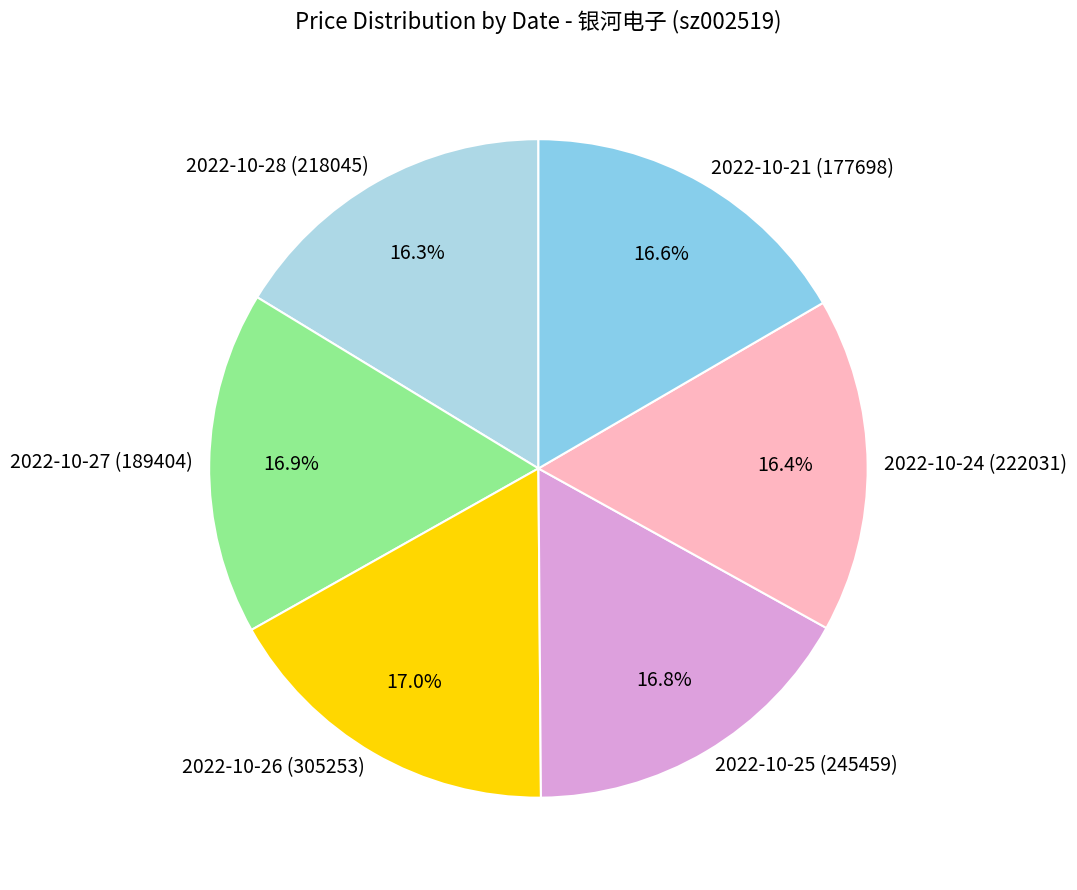

Is there any slice that represents more than half of the pie?

No